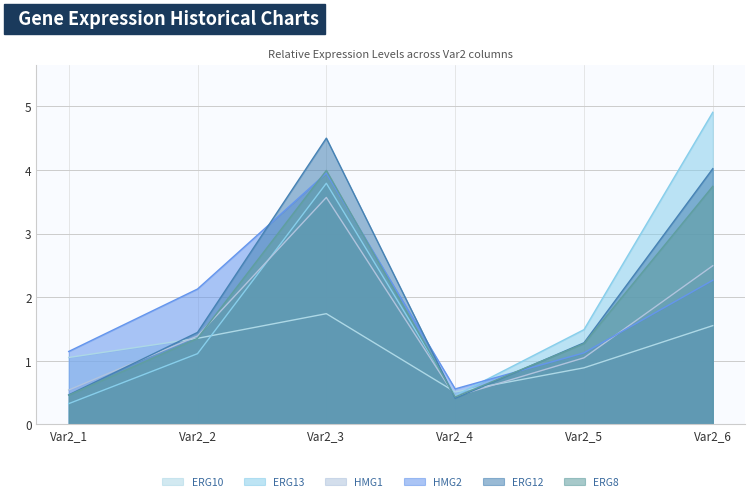

Which category has the highest value in the ERG12 series?

Var2_3